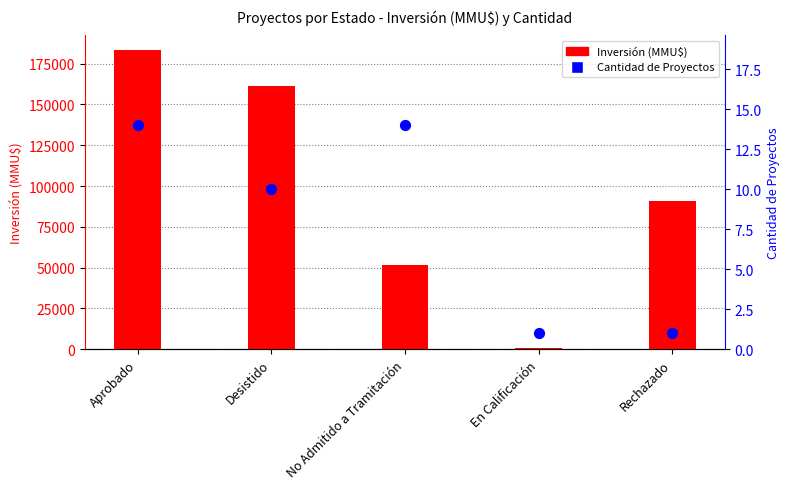

Which series has the largest Y range (max minus min)?

Inversión (MMU$)